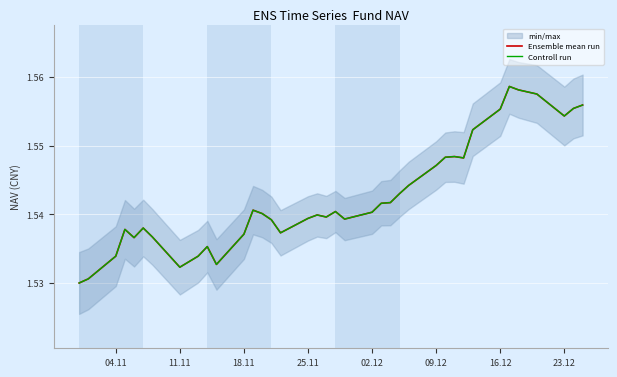

What is the sum of all Ensemble mean run values?

61.7